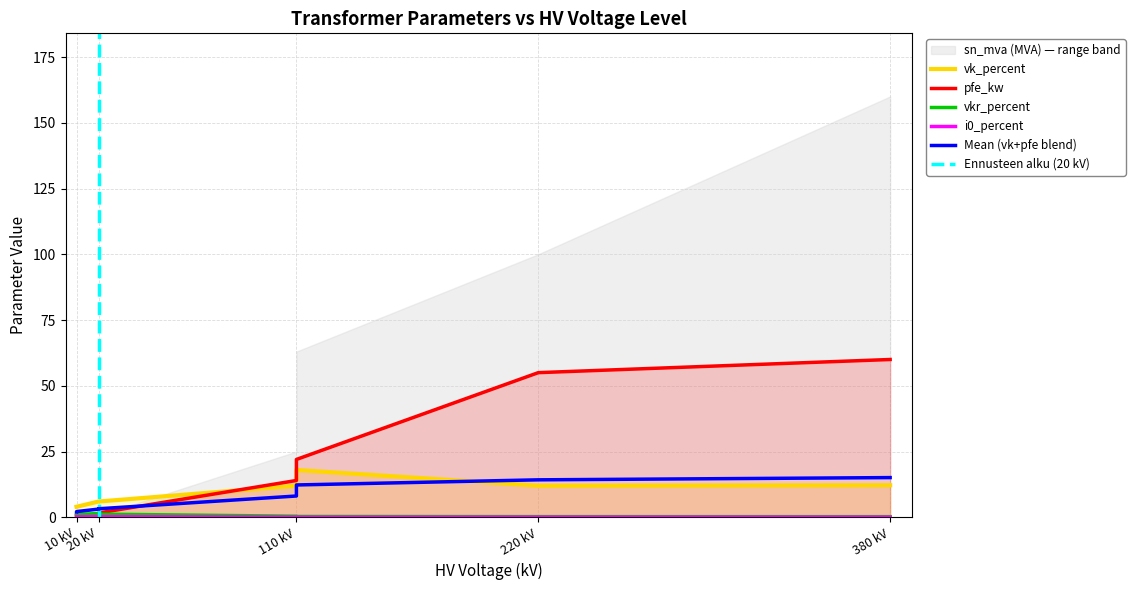

What is the difference between the maximum and minimum values in the vkr_percent series?

1.2